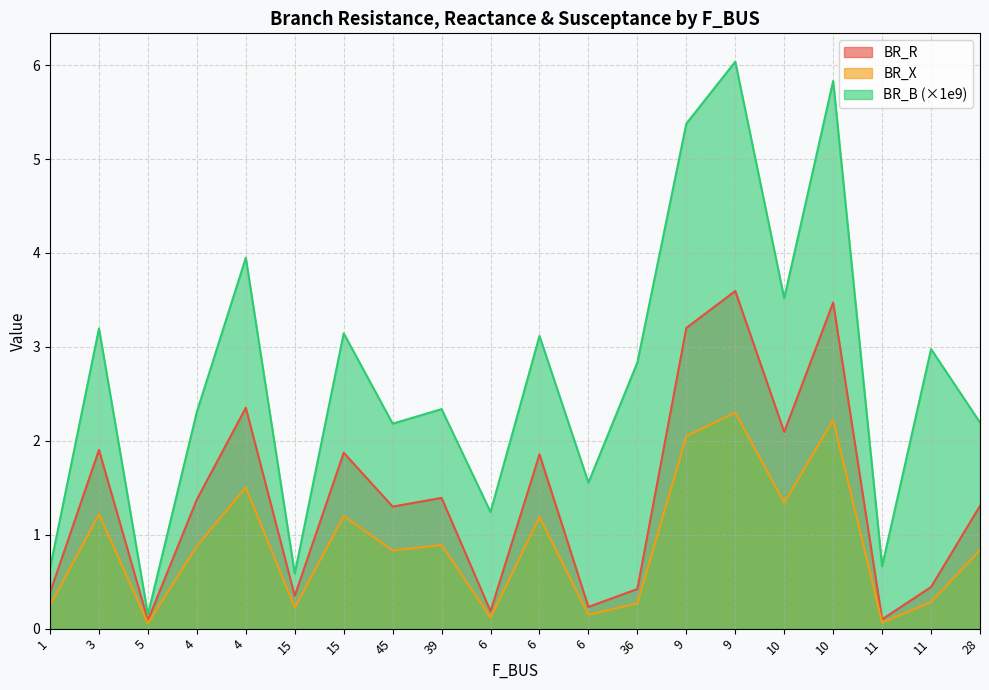

Which series changed the most between 1 and 4?

BR_B